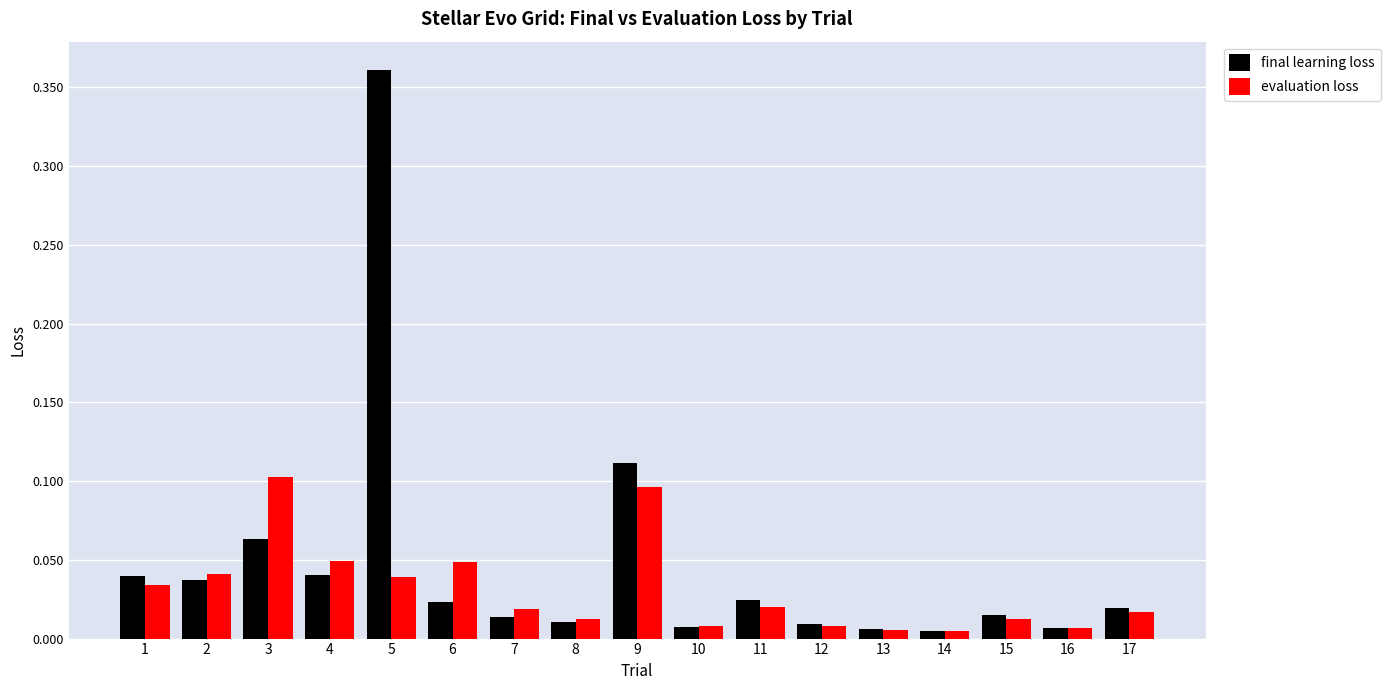

At which category is the sum across all series the highest?

5